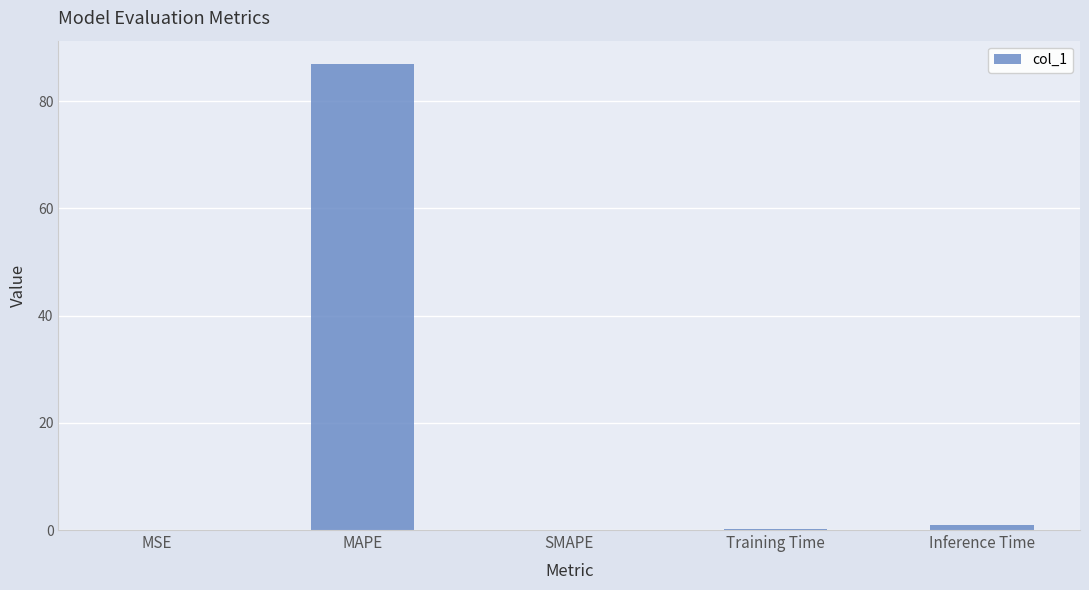

Which has a higher value, Inference Time or MAPE?

MAPE